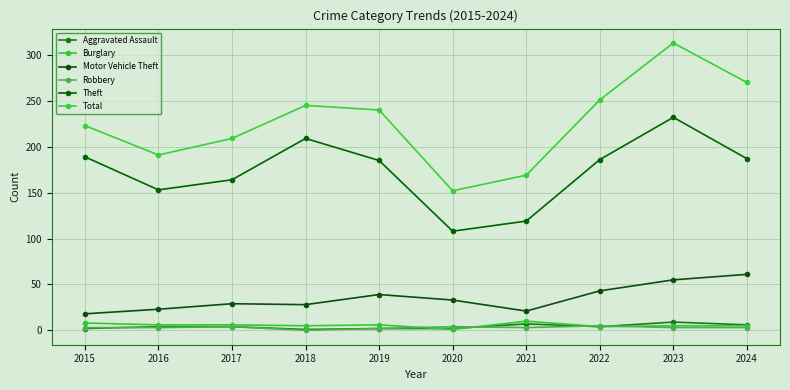

The value of Theft at 2016 is 153. True or false?

True